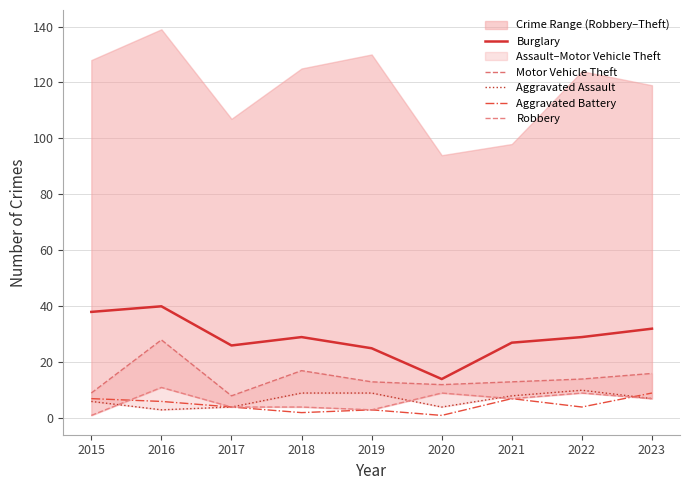

At which category does Burglary reach its first local valley?

2017